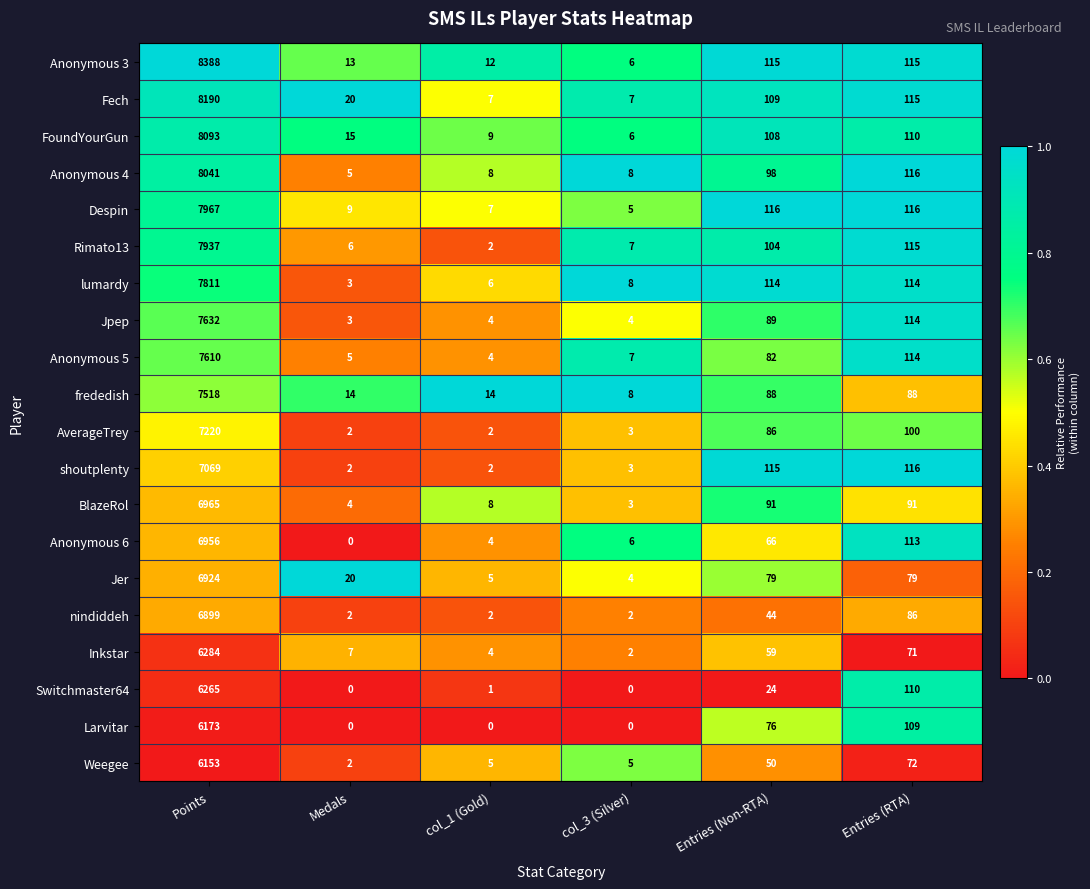

What is the difference between the Switchmaster64 values at col_3 (Silver) and Entries (Non-RTA)?

24